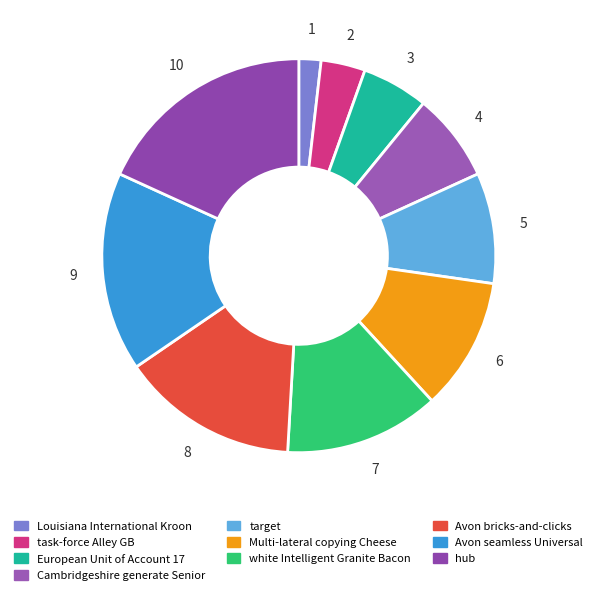

True or false: Avon bricks-and-clicks accounts for 2% of the total.

False